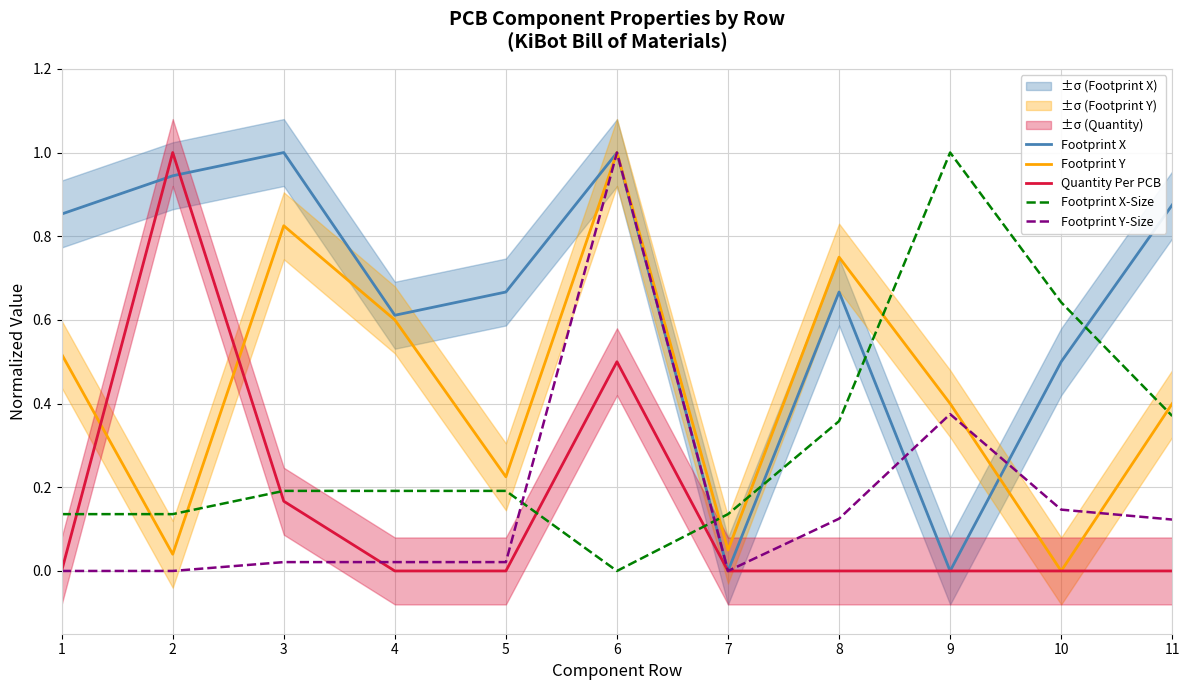

What is the difference between the maximum and minimum values in the Footprint X-Size series?

1.0